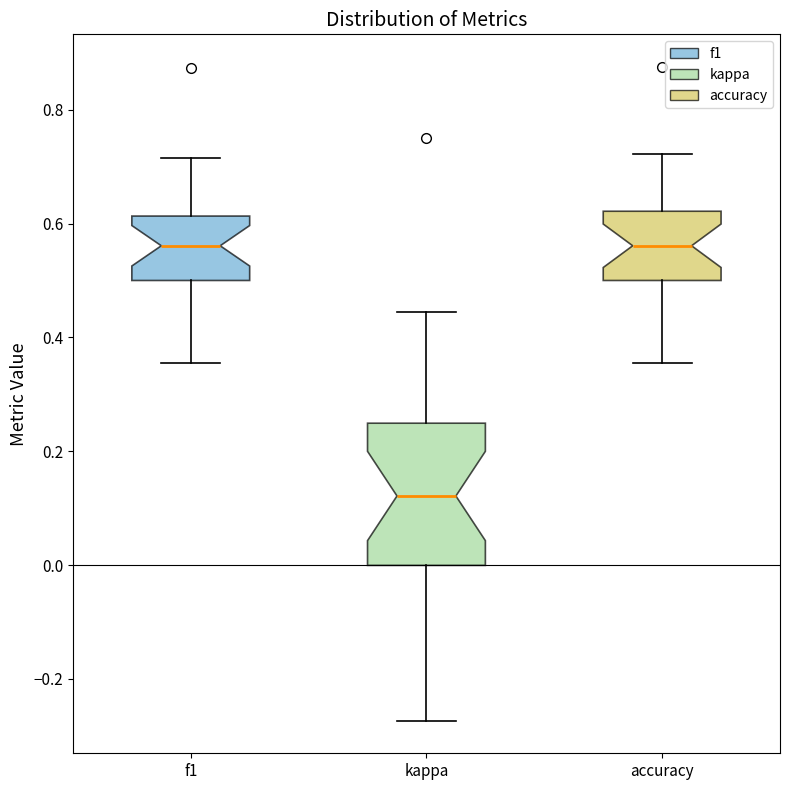

Reading left to right, read every box against the y-axis: the position of its median line, the range the box covers, and the ends of its whiskers. The values are not printed on the chart, so give them approximately, as read against the axis.

f1: median 0.56, box 0.50 to 0.62, whiskers 0.36 to 0.72
kappa: median 0.12, box 0.00 to 0.24, whiskers -0.28 to 0.44
accuracy: median 0.56, box 0.50 to 0.62, whiskers 0.36 to 0.72